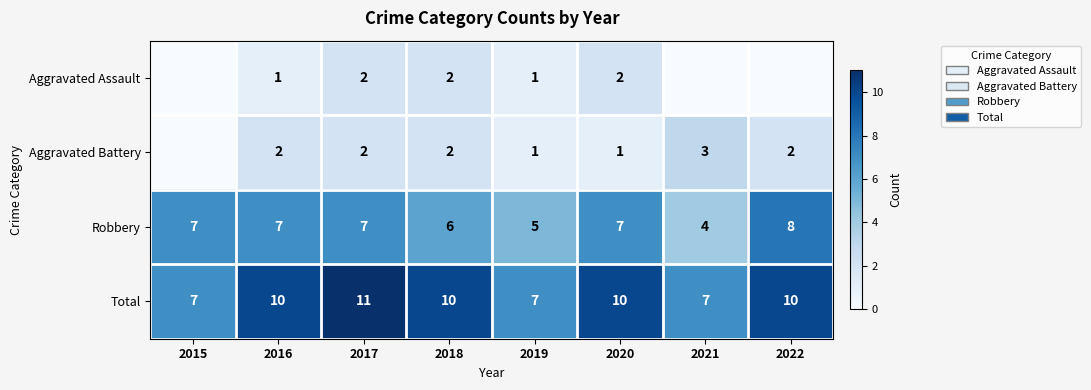

What is the difference between the Robbery values at 2015 and 2021?

3